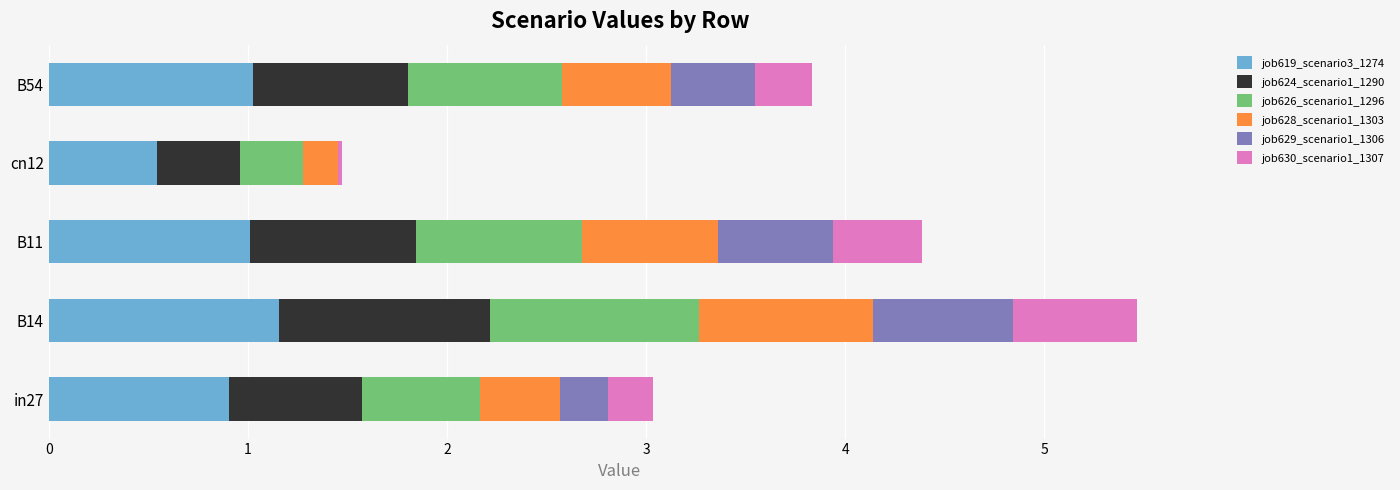

Is it true that job619_scenario3_1274 equals 1.0 at B11?

True